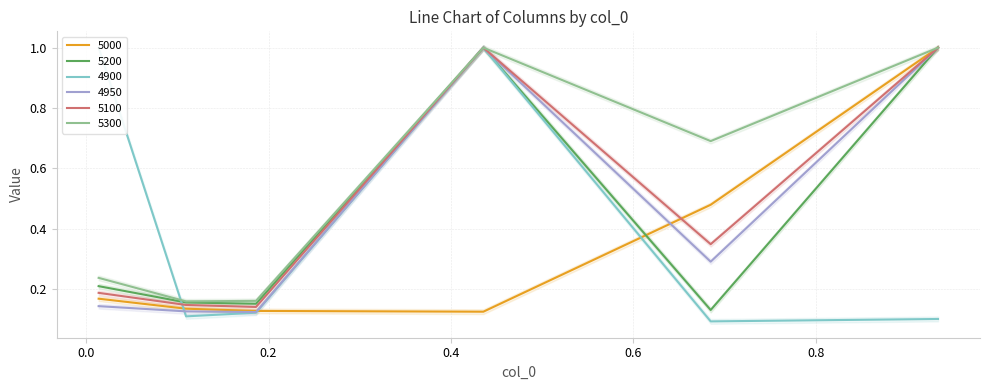

How many interior local valleys does the 5100 series have?

2